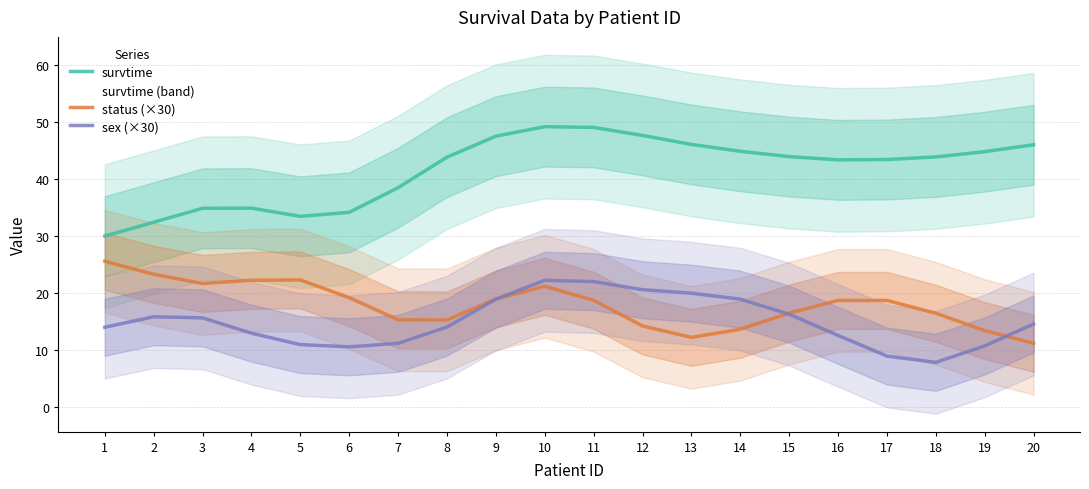

Which series has the largest total across all categories?

survtime